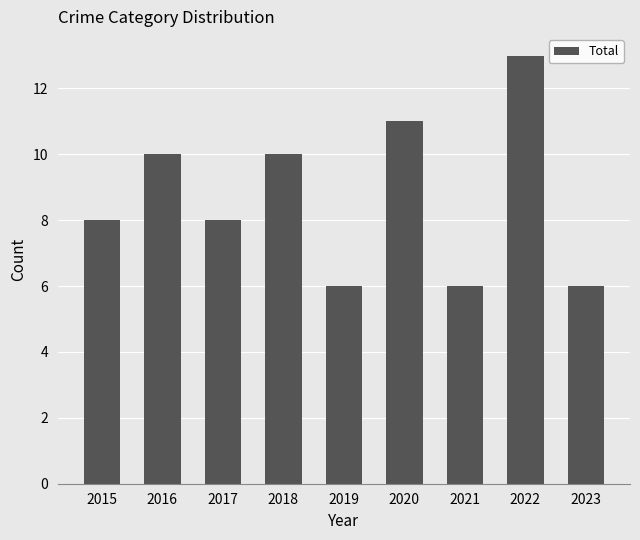

Read the value at 2020.

11